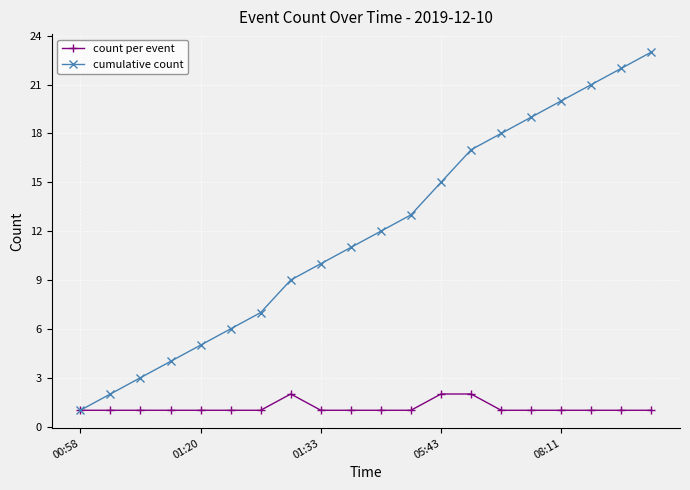

Reading left to right, extract all data points from this chart.

count per event: 1	1	1	1	1	1	1	2	1	1	1	1	2	2	1	1	1	1	1	1
cumulative count: 1	2	3	4	5	6	7	9	10	11	12	13	15	17	18	19	20	21	22	23